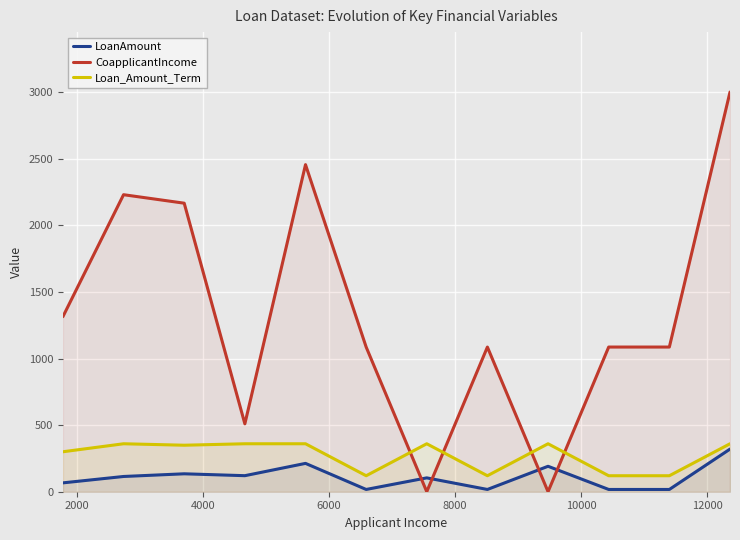

What is the minimum value for Loan_Amount_Term?

120.0